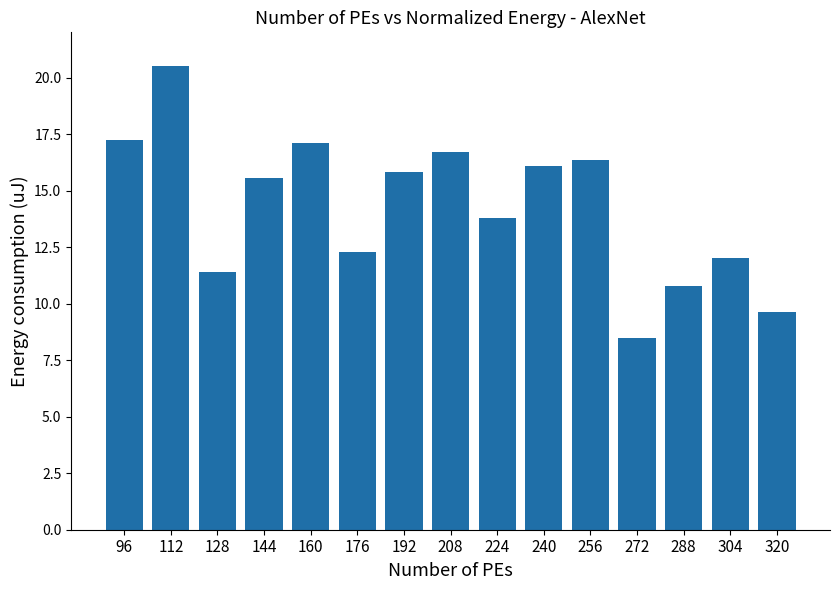

The chart shows a value of 21.6 at 256. True or false?

False